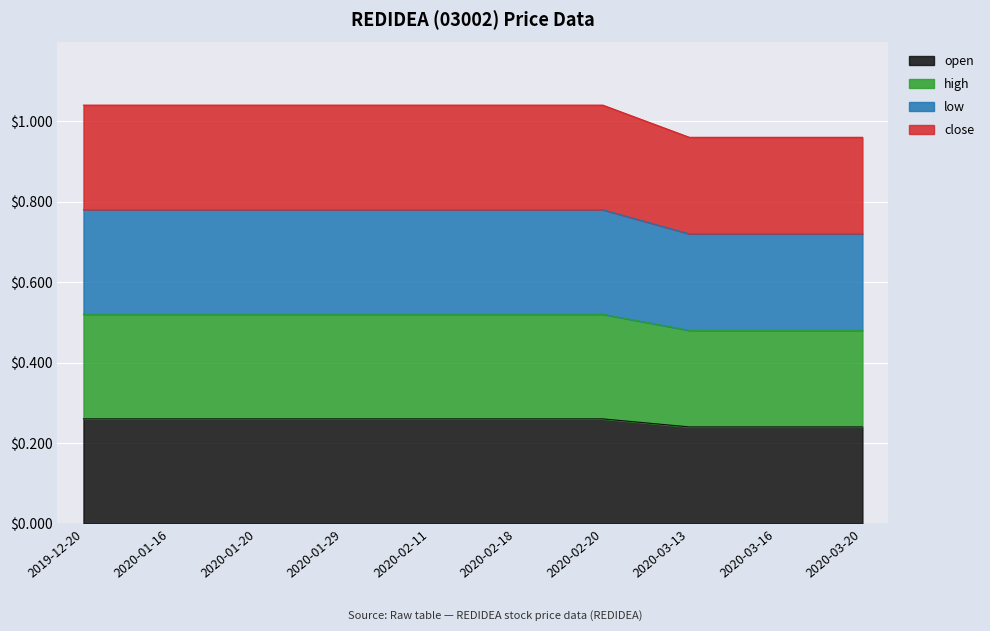

Rank the series by their average value, from highest to lowest.

close, low, high, open